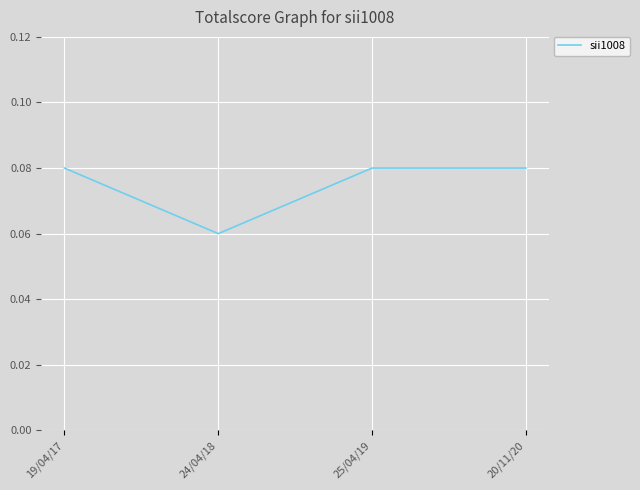

What is the sum of all values?

0.3